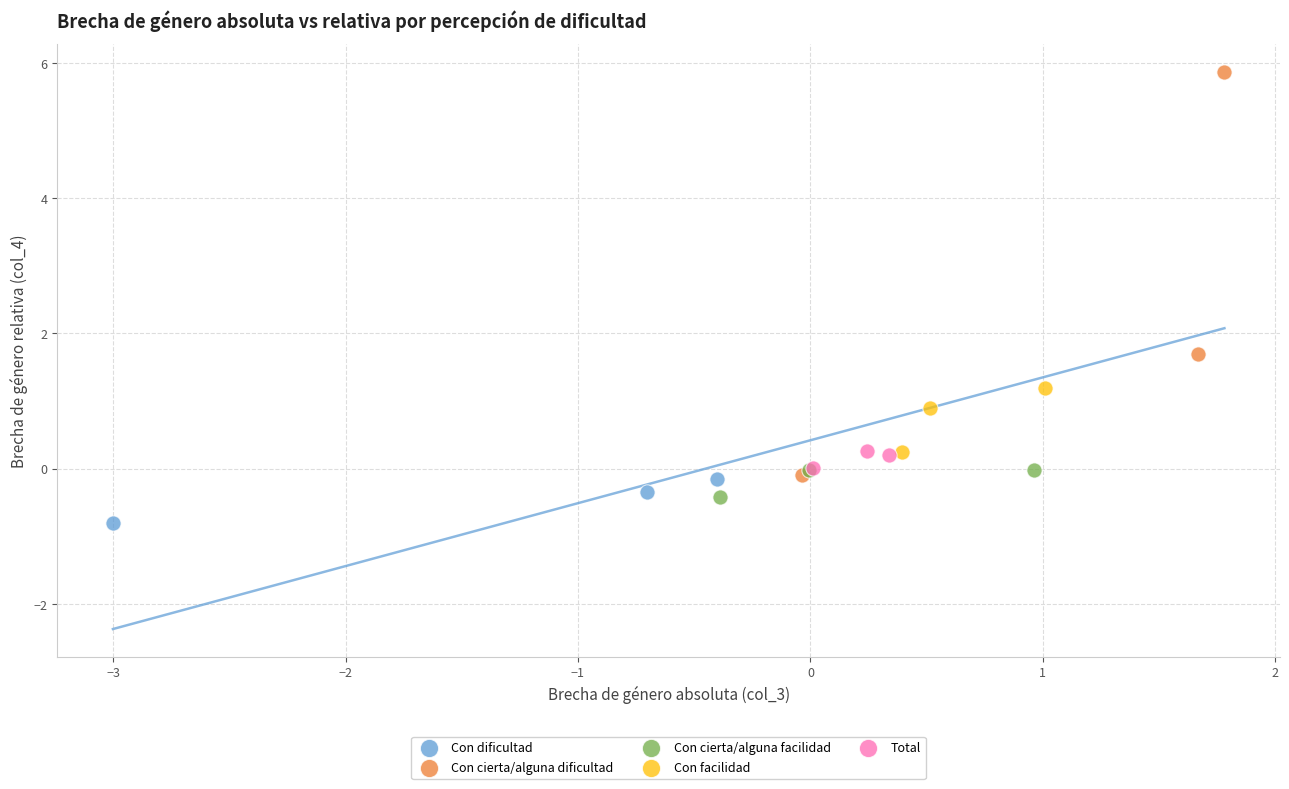

Which series has the largest Y range (max minus min)?

Con cierta/alguna dificultad